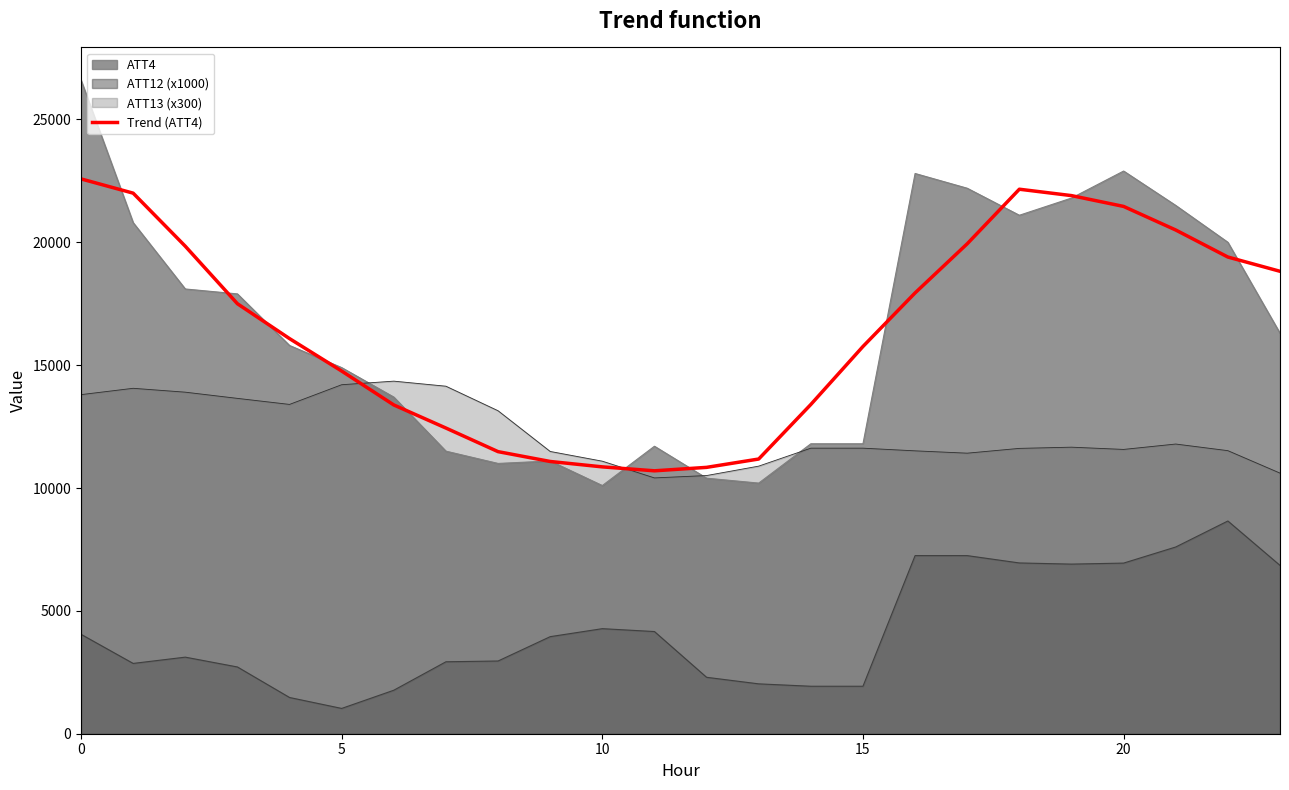

The value at 22 is 13459. True or false?

False